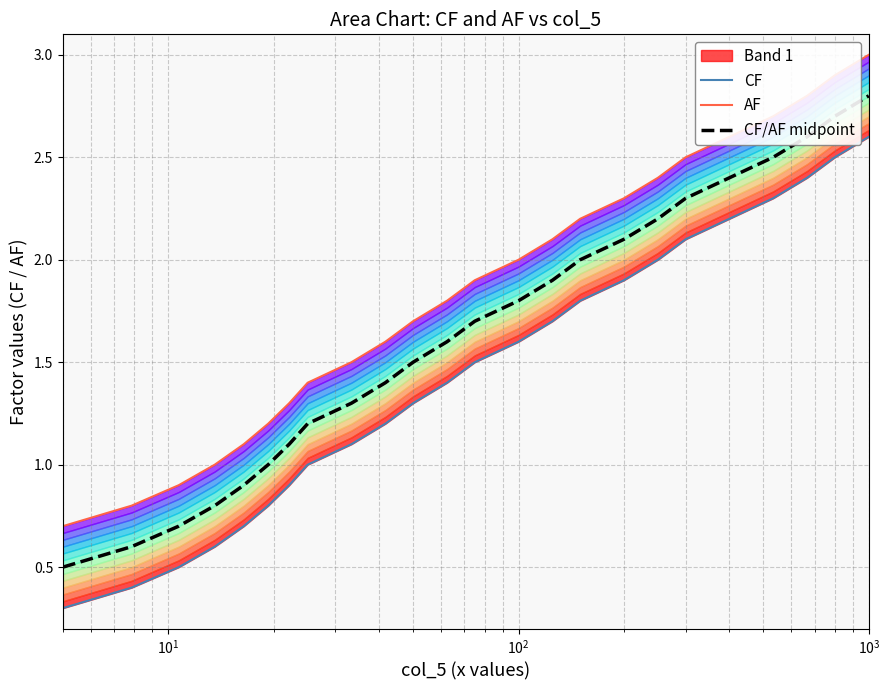

How many data points in CF/AF midpoint are less than 1?

5